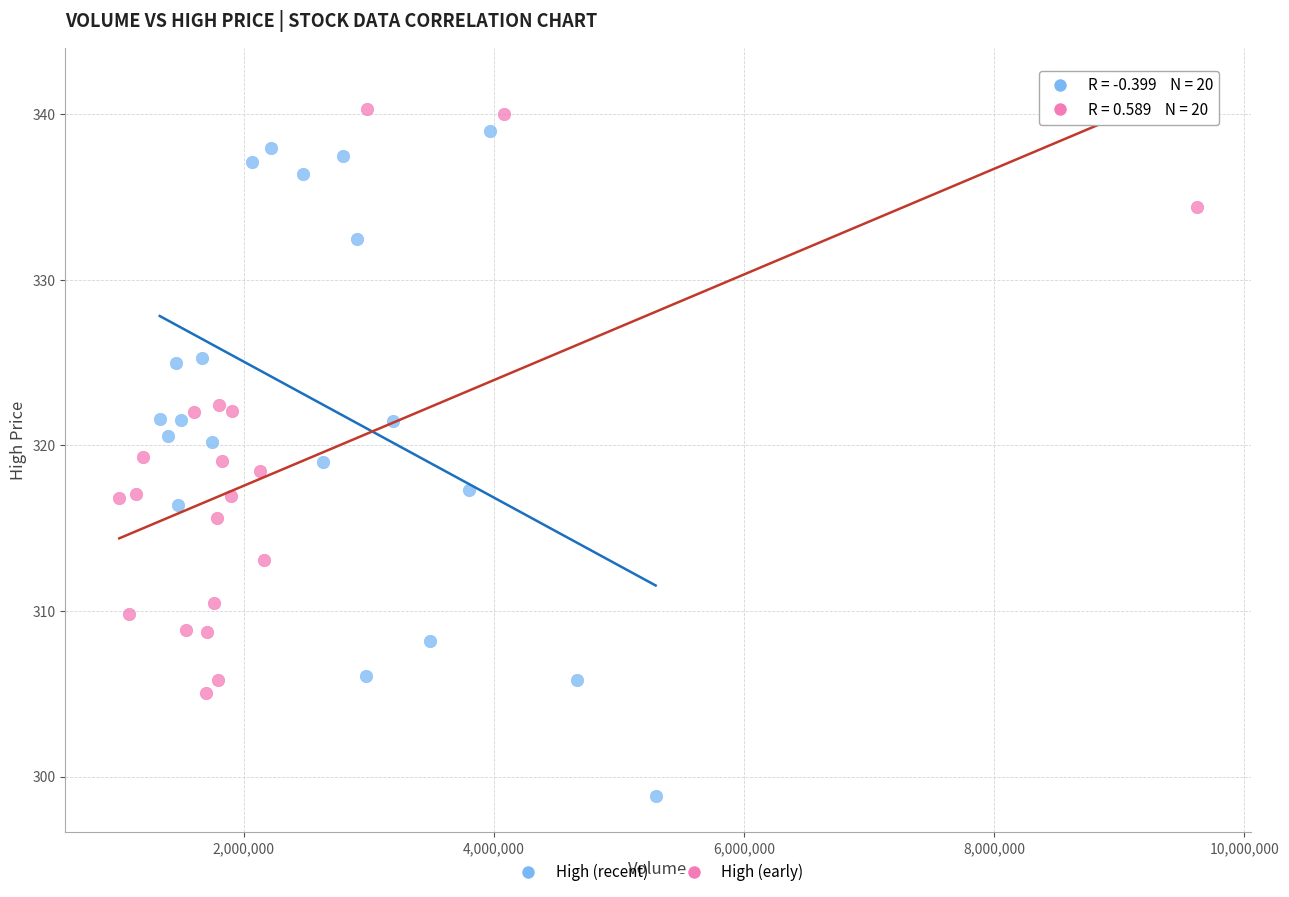

Which series has the largest Y range (max minus min)?

High (recent)